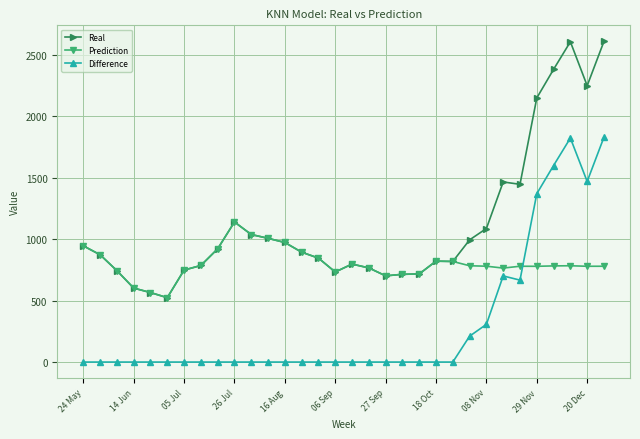

What is the average value of the Prediction series?

803.2